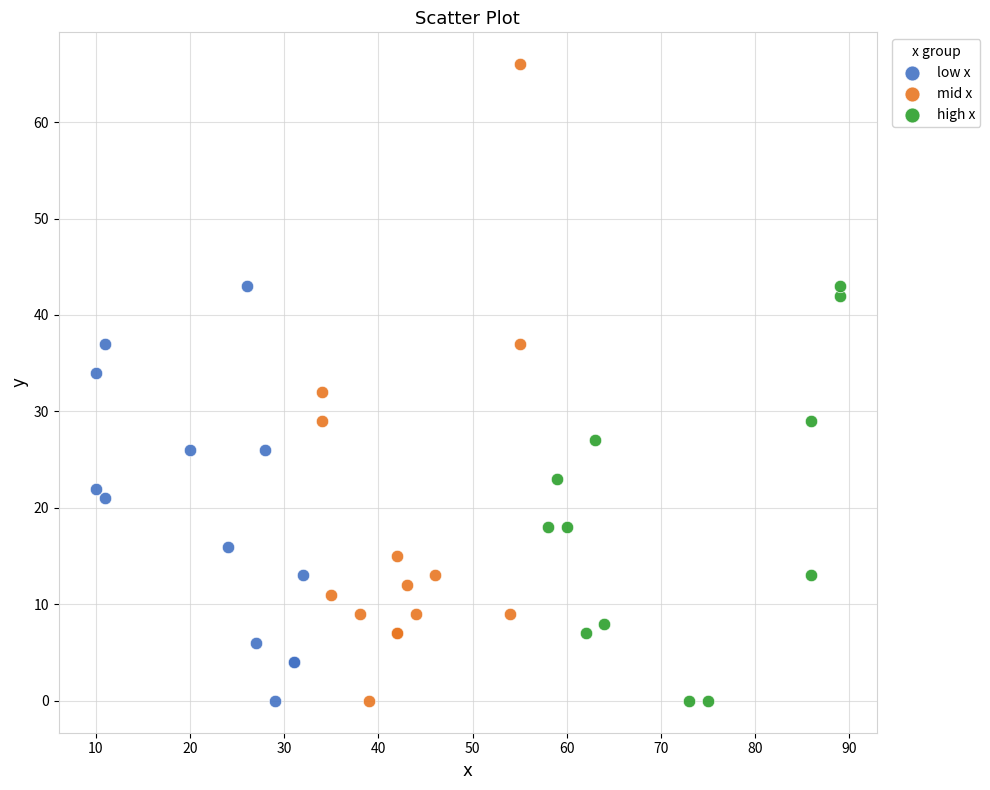

Which series contains the highest Y value?

mid x